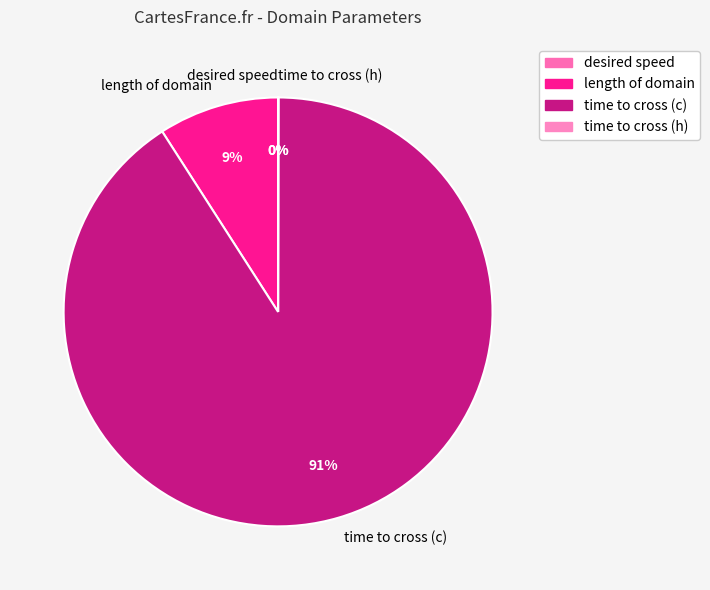

To the nearest percent, what is the combined percentage of time to cross (c) and length of domain?

100%